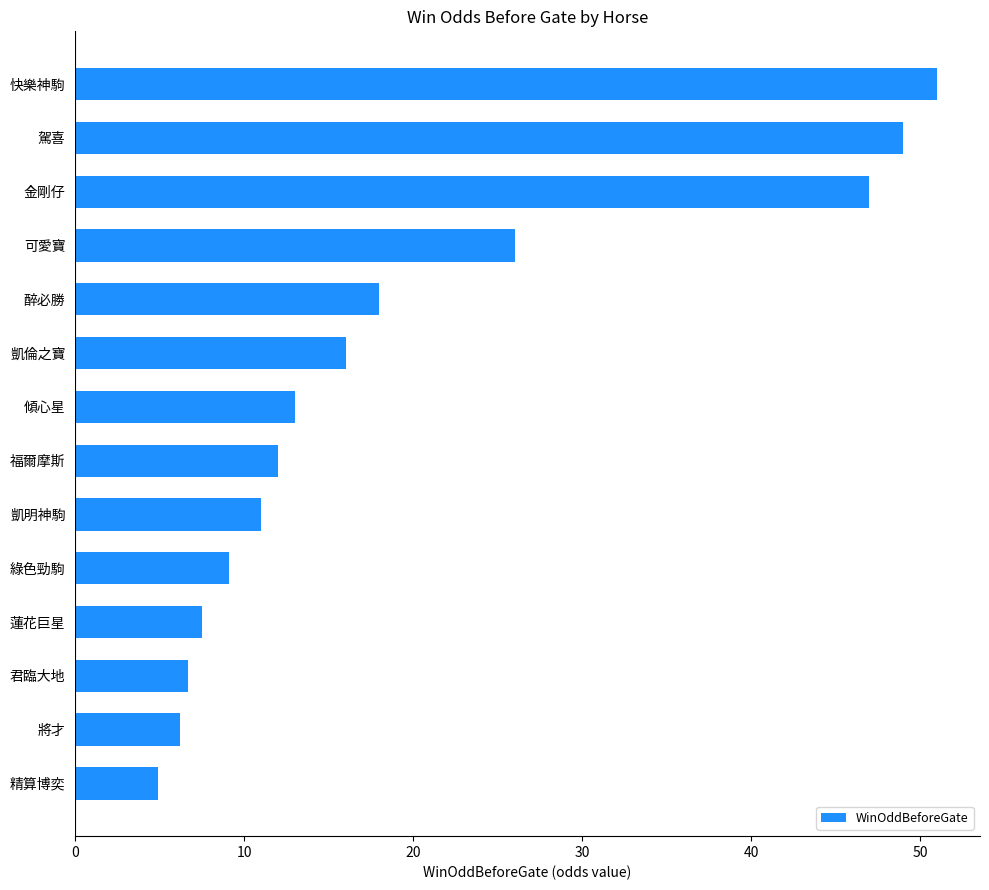

How many distinct data groups are displayed?

1